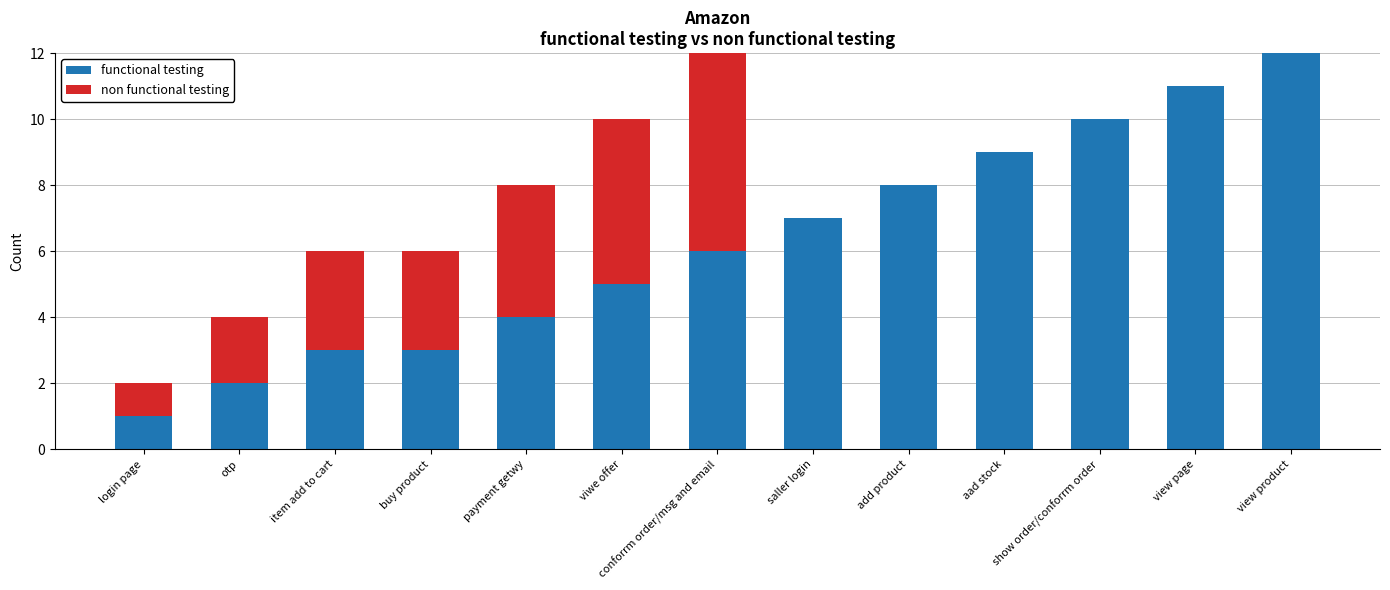

What is the total value across all series at saller login?

7